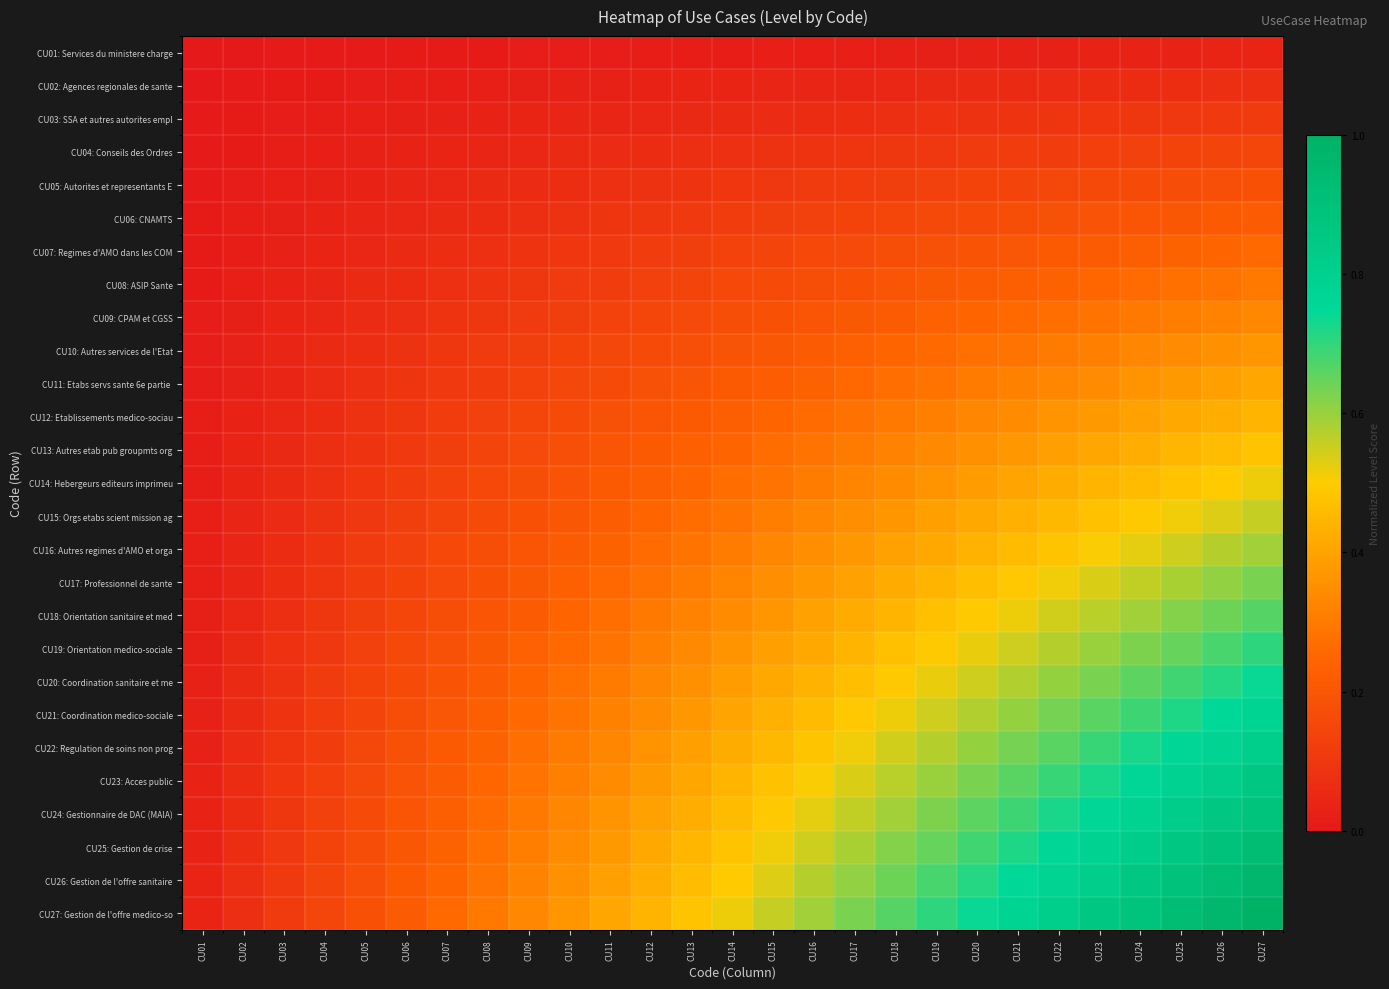

Between CU01 and CU10, which series saw the biggest shift?

CU27: Gestion de l'offre medico-so